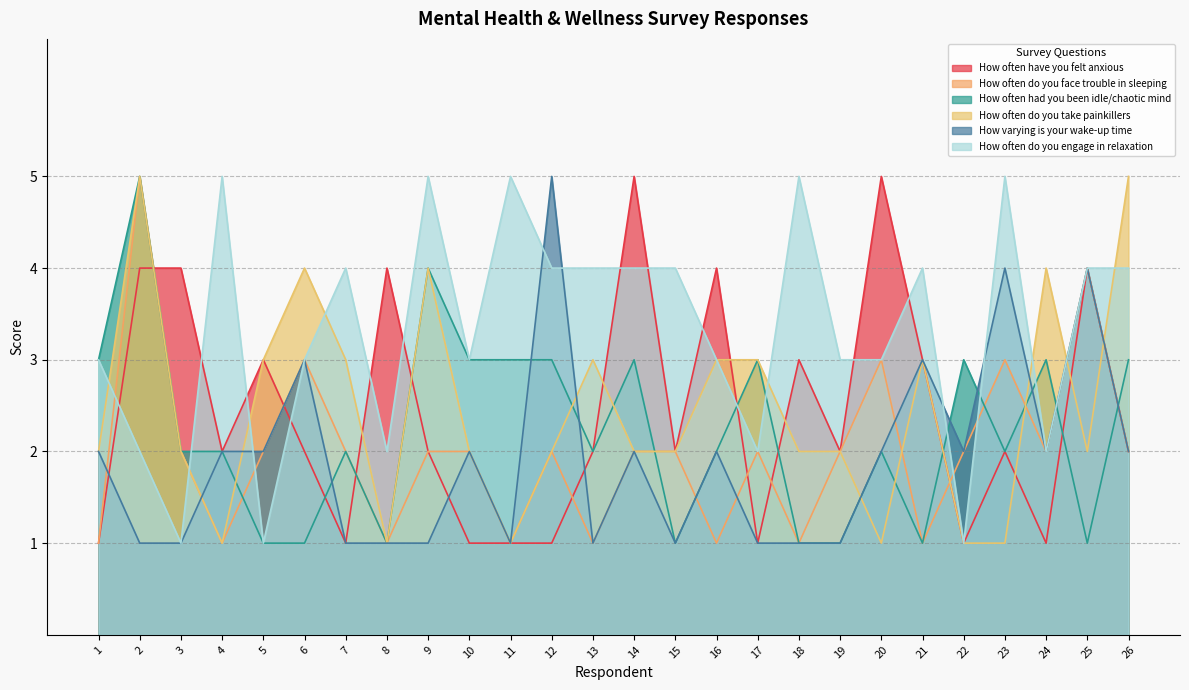

Reading left to right, transcribe all the data shown in this chart.

How often have you felt anxious: 1=1	2=4	3=4	4=2	5=3	6=2	7=1	8=4	9=2	10=1	11=1	12=1	13=2	14=5	15=2	16=4	17=1	18=3	19=2	20=5	21=3	22=1	23=2	24=1	25=4	26=2
How often do you face trouble in sleeping: 1=1	2=5	3=2	4=1	5=2	6=3	7=2	8=1	9=2	10=2	11=1	12=2	13=1	14=2	15=2	16=1	17=2	18=1	19=2	20=3	21=1	22=2	23=3	24=2	25=4	26=2
How often had you been idle/chaotic mind: 1=3	2=5	3=2	4=2	5=1	6=1	7=2	8=1	9=4	10=3	11=3	12=3	13=2	14=3	15=1	16=2	17=3	18=1	19=1	20=2	21=1	22=3	23=2	24=3	25=1	26=3
How often do you take painkillers: 1=2	2=5	3=2	4=1	5=3	6=4	7=3	8=1	9=4	10=2	11=1	12=2	13=3	14=2	15=2	16=3	17=3	18=2	19=2	20=1	21=3	22=1	23=1	24=4	25=2	26=5
How varying is your wake-up time: 1=2	2=1	3=1	4=2	5=2	6=3	7=1	8=1	9=1	10=2	11=1	12=5	13=1	14=2	15=1	16=2	17=1	18=1	19=1	20=2	21=3	22=2	23=4	24=2	25=4	26=2
How often do you engage in relaxation: 1=3	2=2	3=1	4=5	5=1	6=3	7=4	8=2	9=5	10=3	11=5	12=4	13=4	14=4	15=4	16=3	17=2	18=5	19=3	20=3	21=4	22=1	23=5	24=2	25=4	26=4